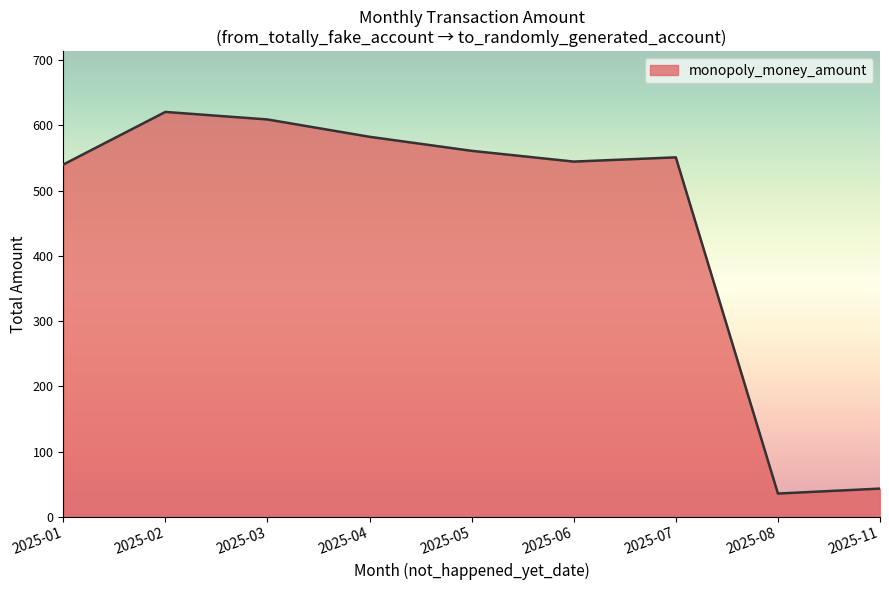

What is the maximum value shown in the chart?

620.6